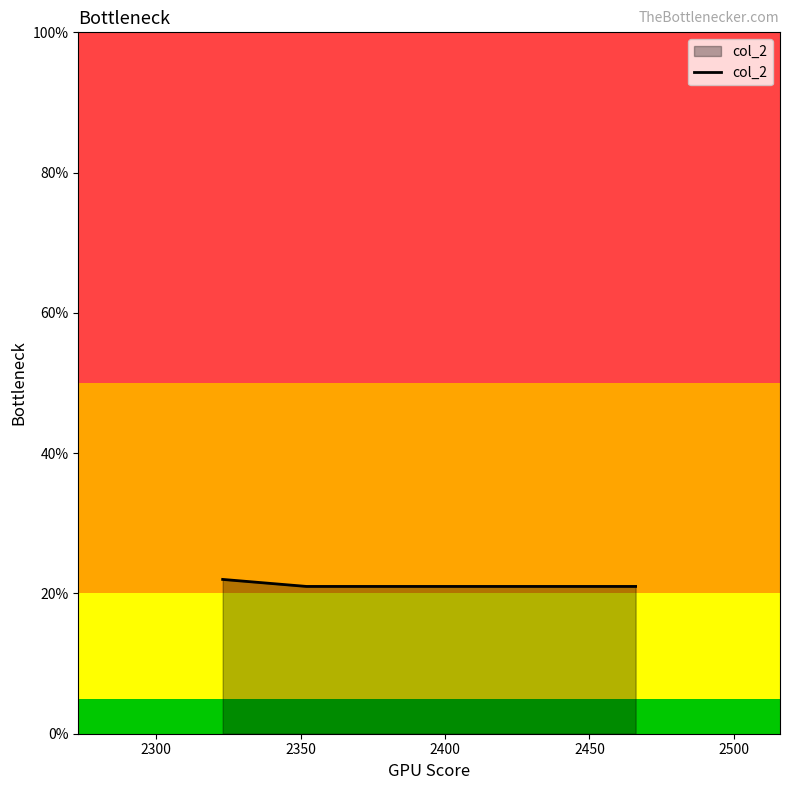

What is the smallest value displayed?

21